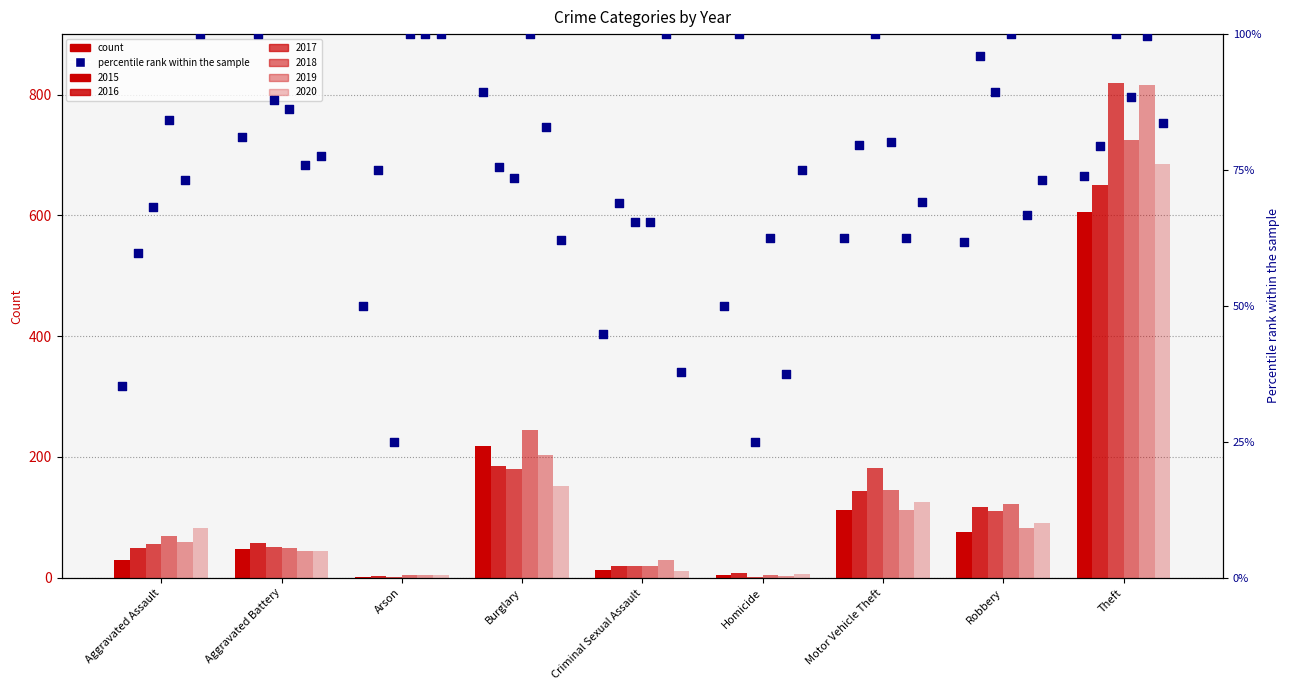

Which has a higher value, Homicide or Burglary?

Burglary